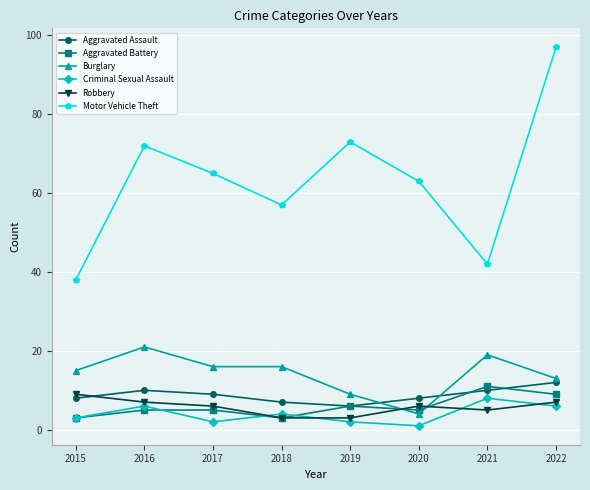

Which series ends up on top after the final intersection of Aggravated Battery and Criminal Sexual Assault?

Aggravated Battery